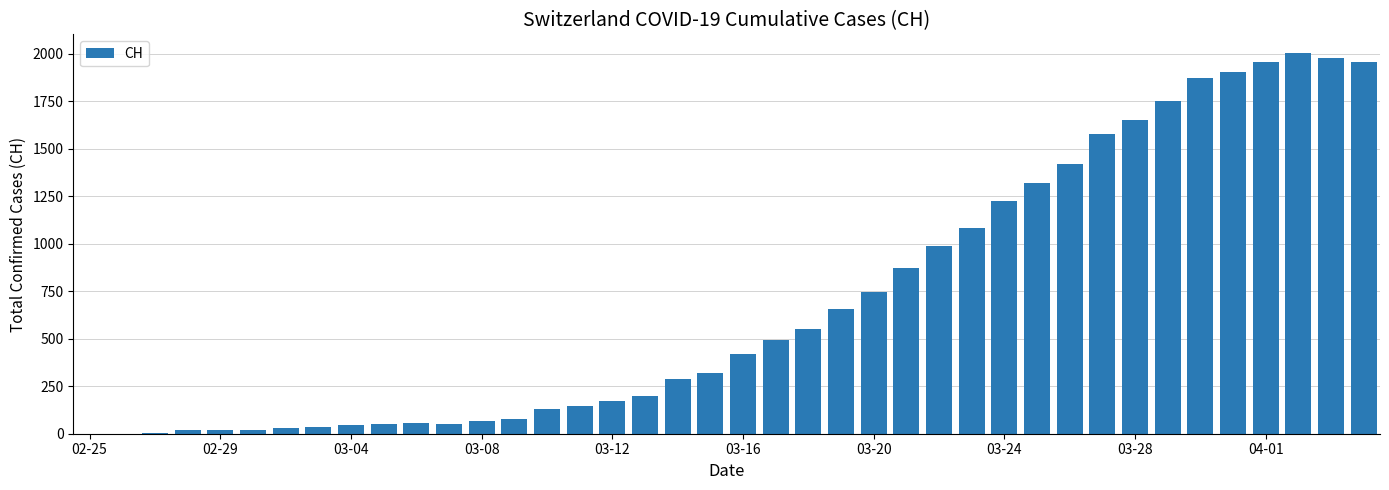

What is the greatest value displayed?

2002